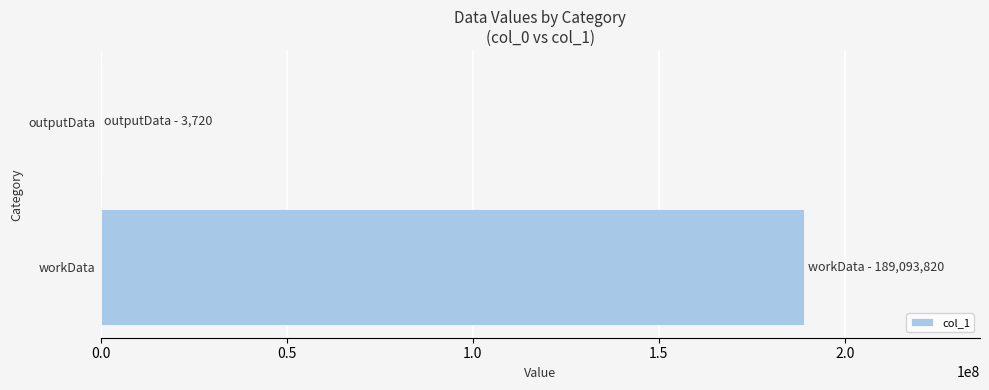

Reading bottom to top, what are all the values shown in this chart?

workData=189093820	outputData=3720